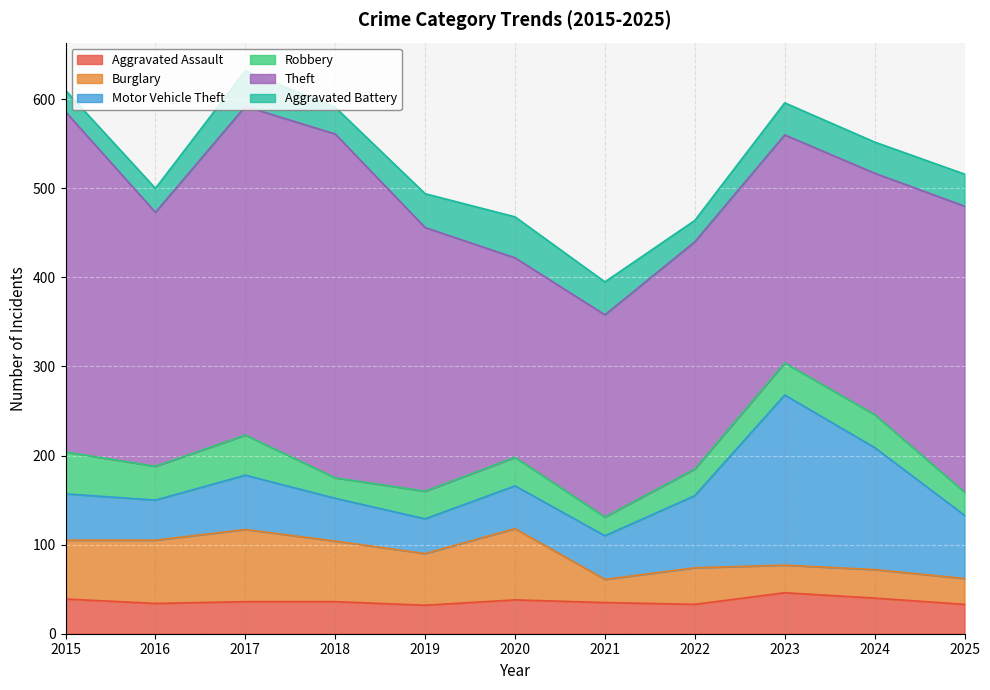

List the series in order of their peak value, highest first.

Theft, Motor Vehicle Theft, Burglary, Robbery, Aggravated Assault, Aggravated Battery